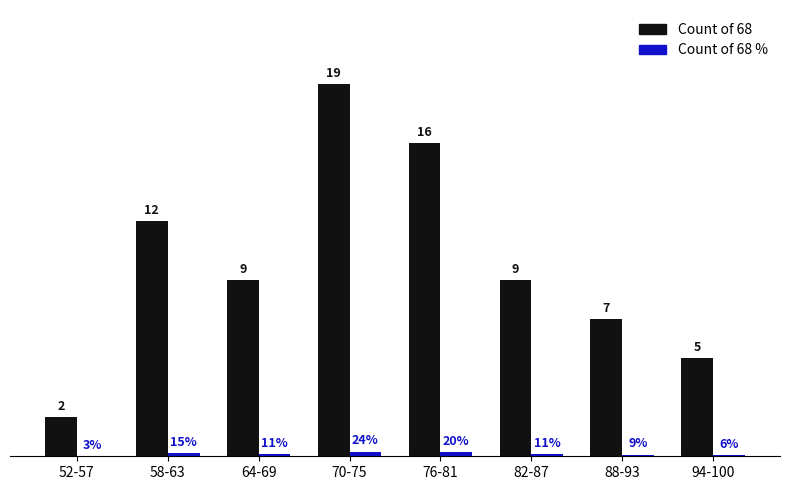

Reading left to right, extract all data points from this chart.

Count of 68: 52-57=2.0	58-63=12.0	64-69=9.0	70-75=19.0	76-81=16.0	82-87=9.0	88-93=7.0	94-100=5.0
Count of 68 %: 52-57=0.0	58-63=0.2	64-69=0.1	70-75=0.2	76-81=0.2	82-87=0.1	88-93=0.1	94-100=0.1